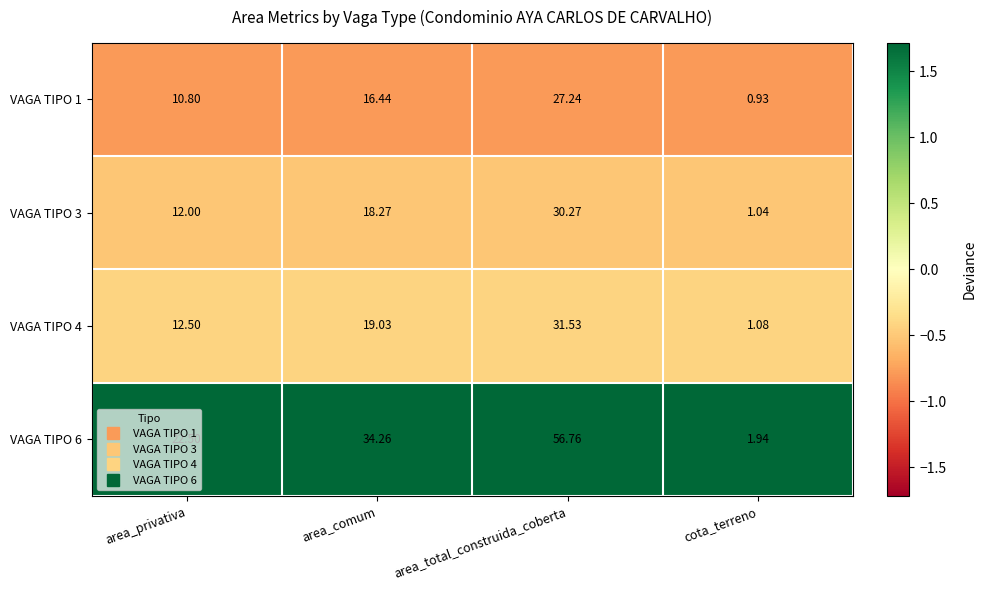

Which series has the largest total across all categories?

VAGA TIPO 6